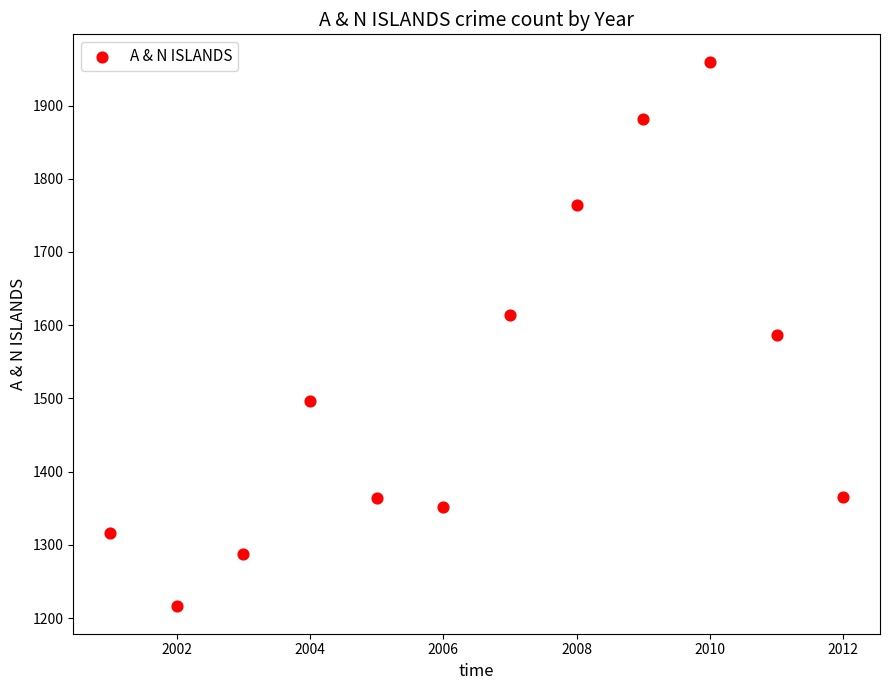

What is the range of X values (max minus min)?

11